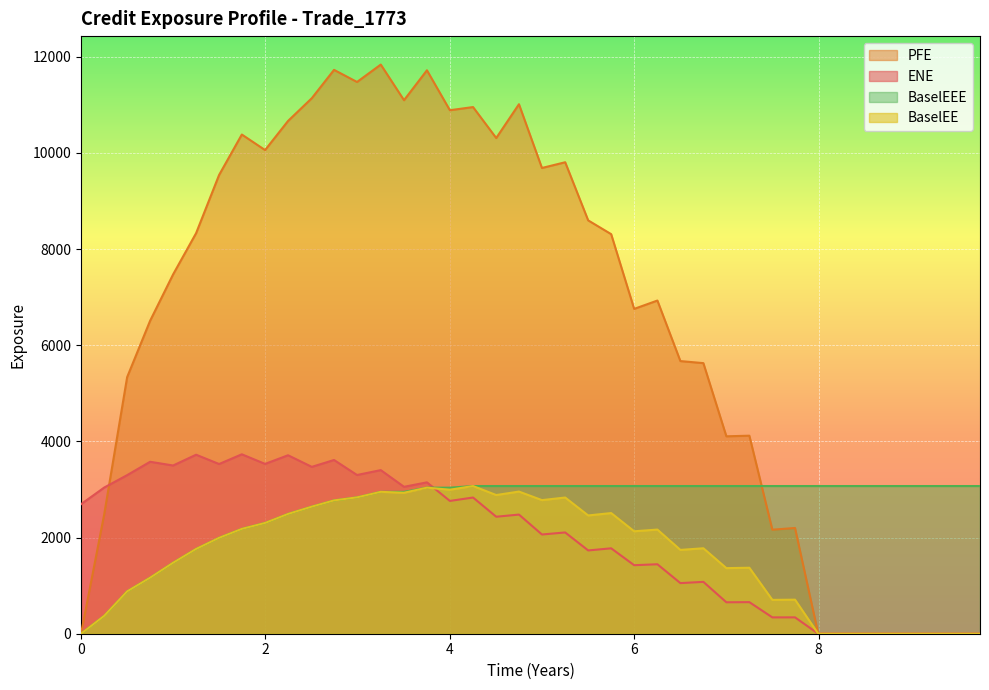

How many interior local valleys does the BaselEE series have?

9